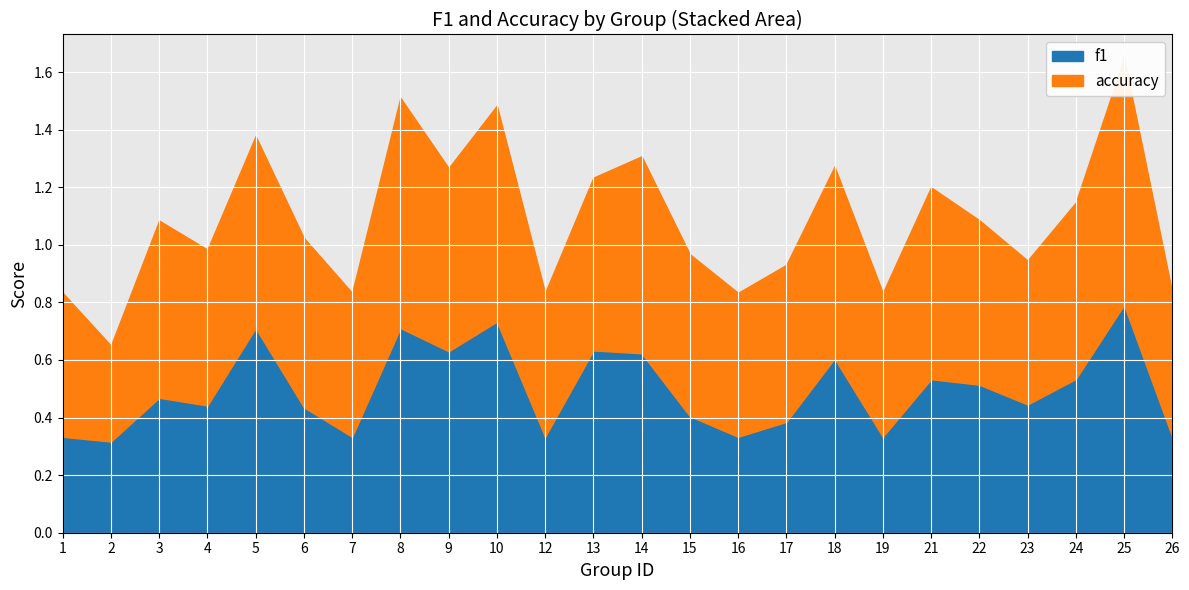

Between 4 and 25, which series saw the biggest shift?

f1